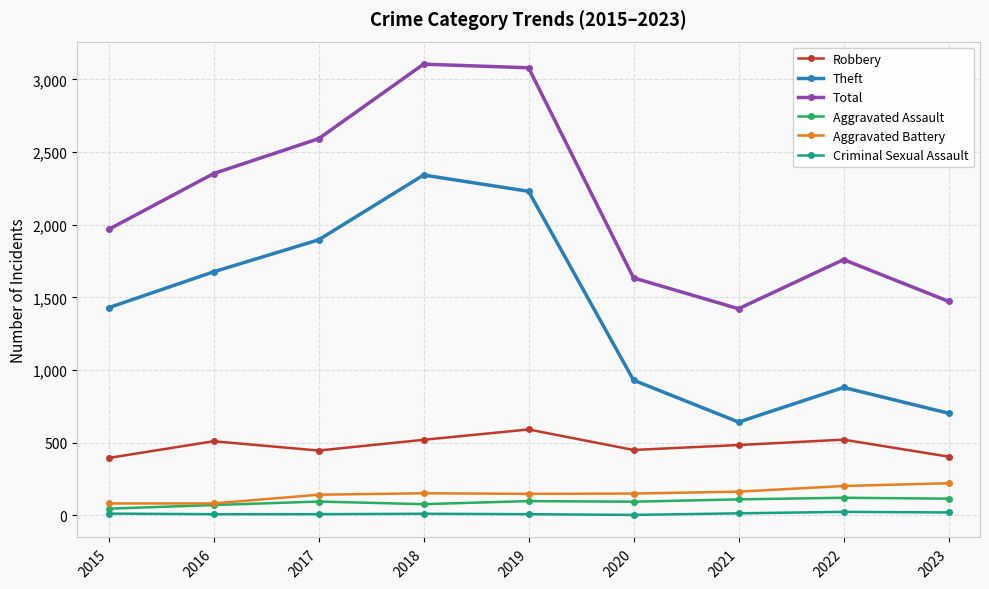

Where is the first local minimum for Theft?

2021